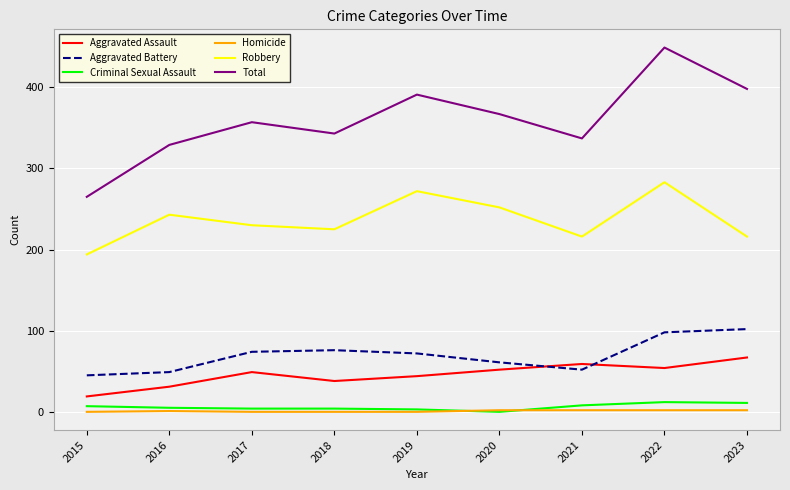

True or false: Aggravated Assault has a value of 37 at 2023.

False